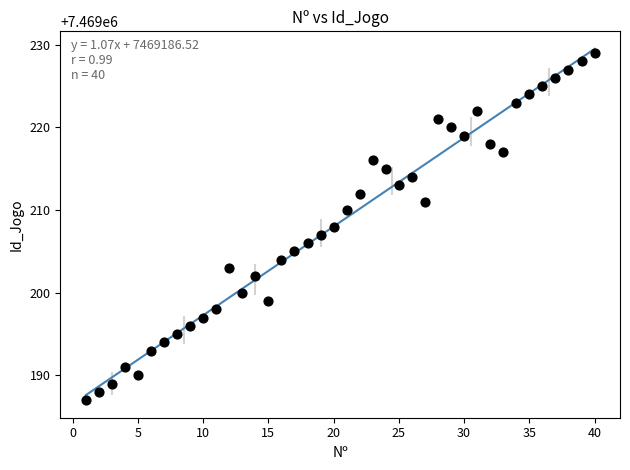

What is the range of Y values (max minus min)?

42